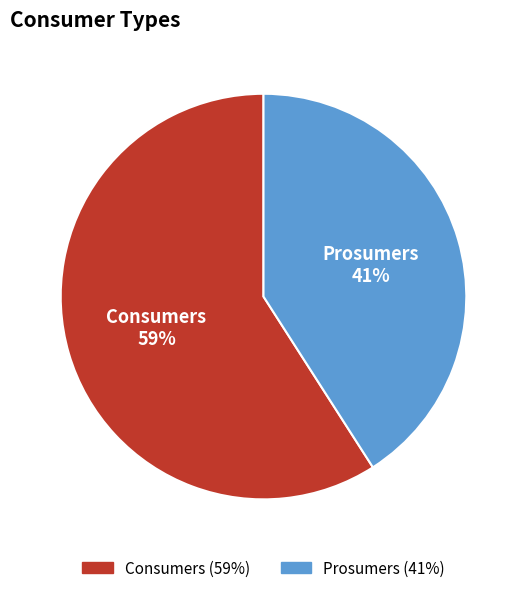

To the nearest percent, what percentage of the pie is Prosumers?

41%